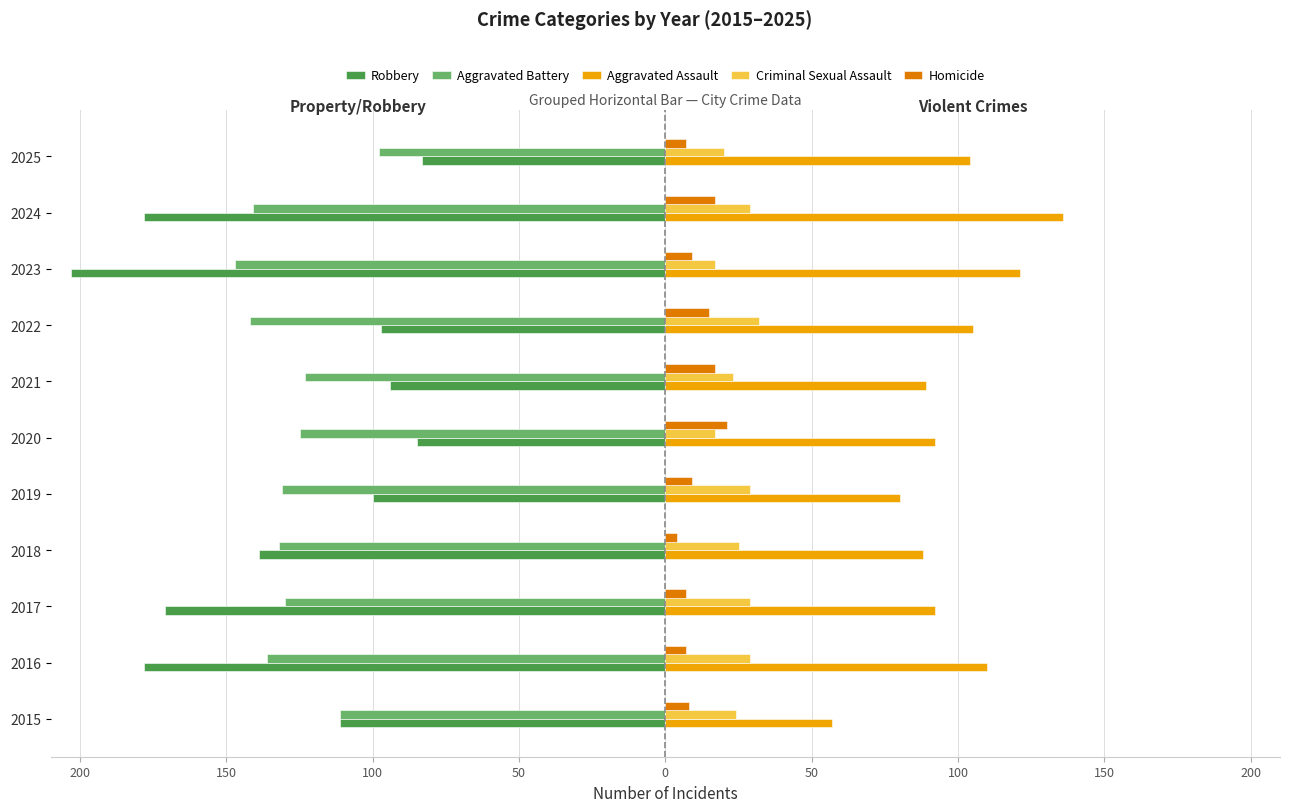

Reading left to right, what are all the values shown in this chart?

Robbery: -111	-178	-171	-139	-100	-85	-94	-97	-203	-178	-83
Aggravated Battery: -111	-136	-130	-132	-131	-125	-123	-142	-147	-141	-98
Aggravated Assault: 57	110	92	88	80	92	89	105	121	136	104
Criminal Sexual Assault: 24	29	29	25	29	17	23	32	17	29	20
Homicide: 8	7	7	4	9	21	17	15	9	17	7